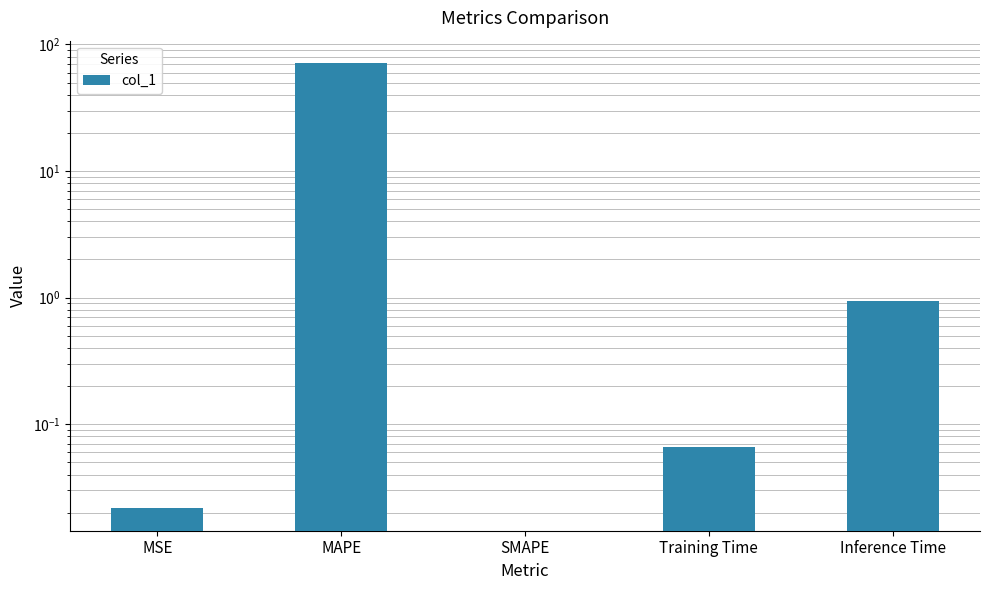

What is the sum of all values?

72.5